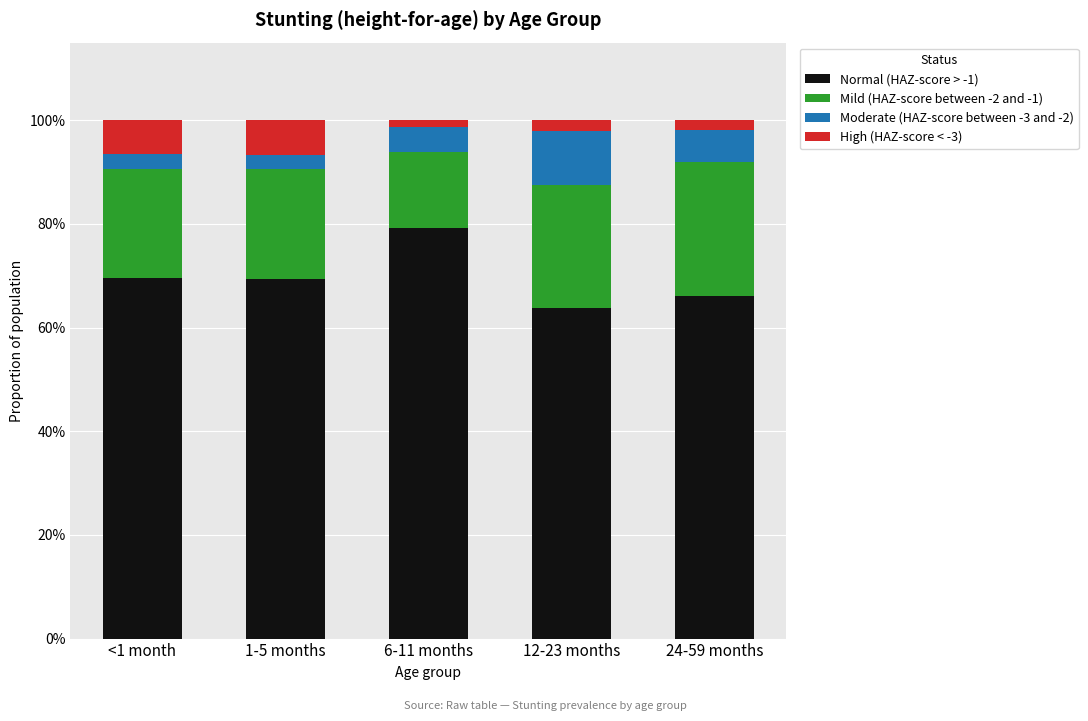

What position from the right is <1 month?

5